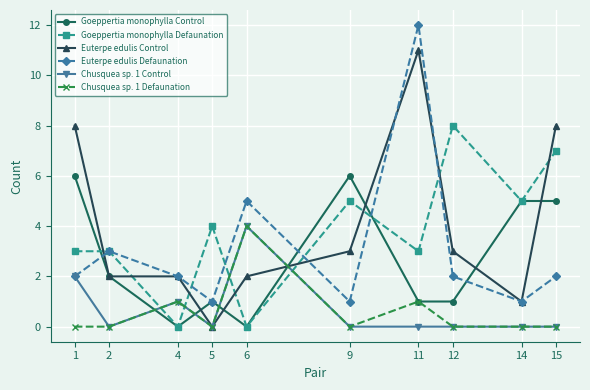

Reading right to left, what are all the values shown in this chart?

Goeppertia monophylla Control: 5	5	1	1	6	0	1	0	2	6
Goeppertia monophylla Defaunation: 7	5	8	3	5	0	4	0	3	3
Euterpe edulis Control: 8	1	3	11	3	2	0	2	2	8
Euterpe edulis Defaunation: 2	1	2	12	1	5	1	2	3	2
Chusquea sp. 1 Control: 0	0	0	0	0	4	0	1	0	2
Chusquea sp. 1 Defaunation: 0	0	0	1	0	4	0	1	0	0